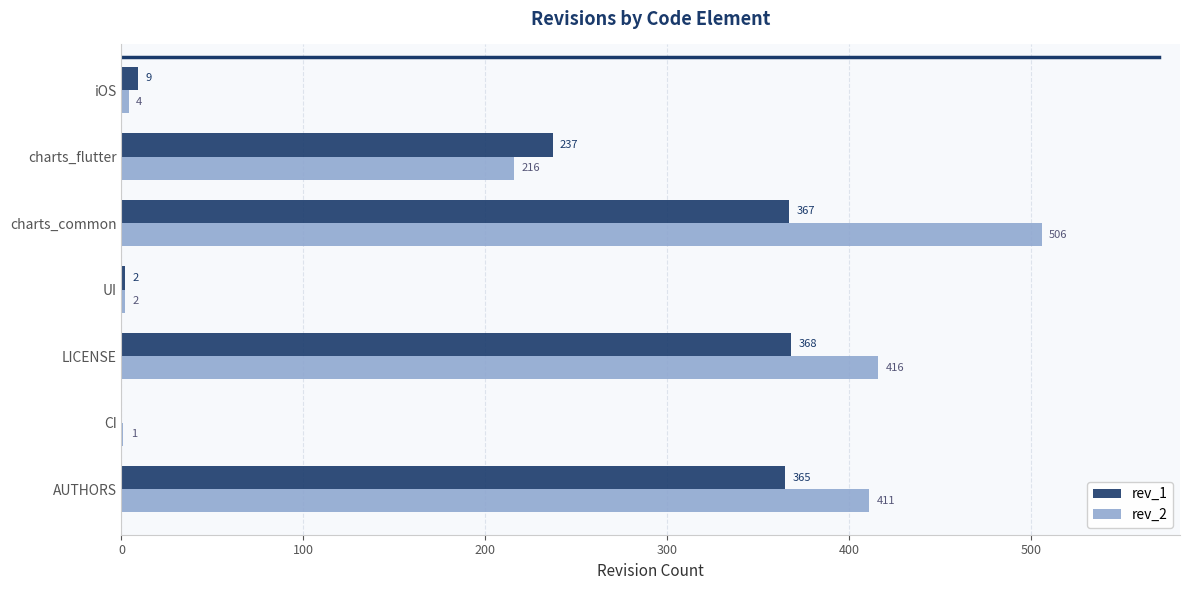

Between LICENSE and UI, which series saw the biggest shift?

rev_2